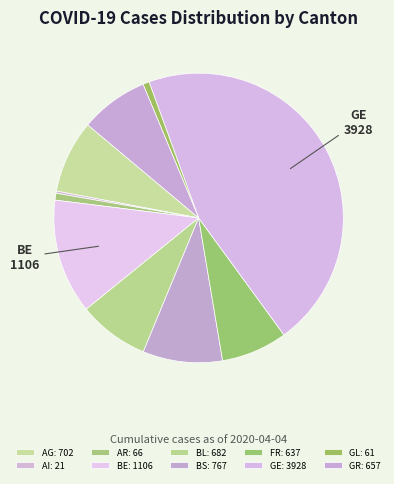

Is FR the majority of the pie?

No